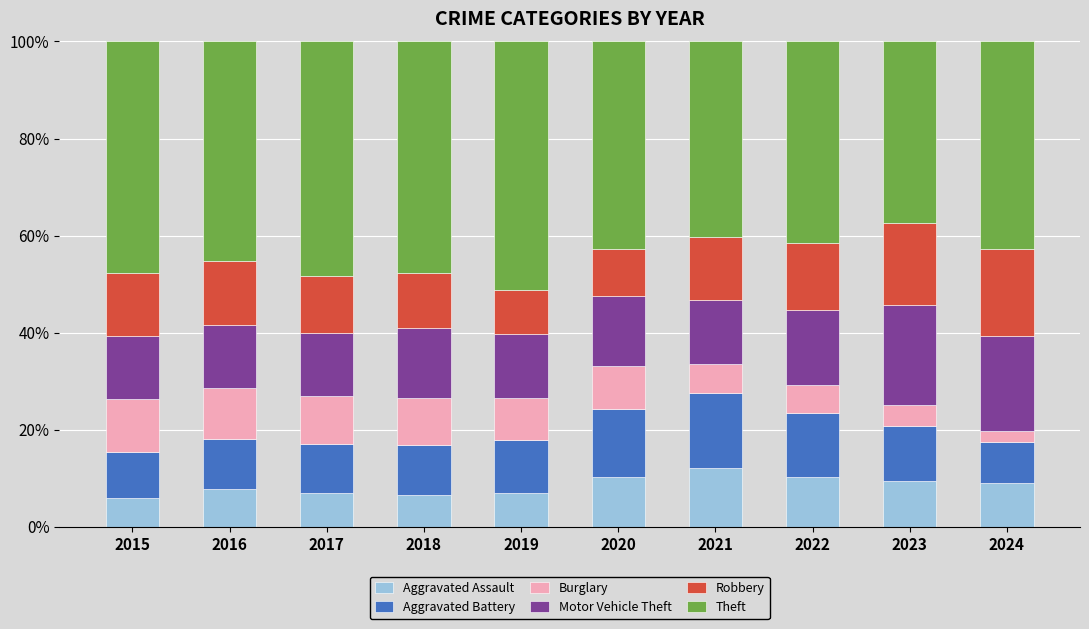

What is the highest value of the Aggravated Assault series?

12.1